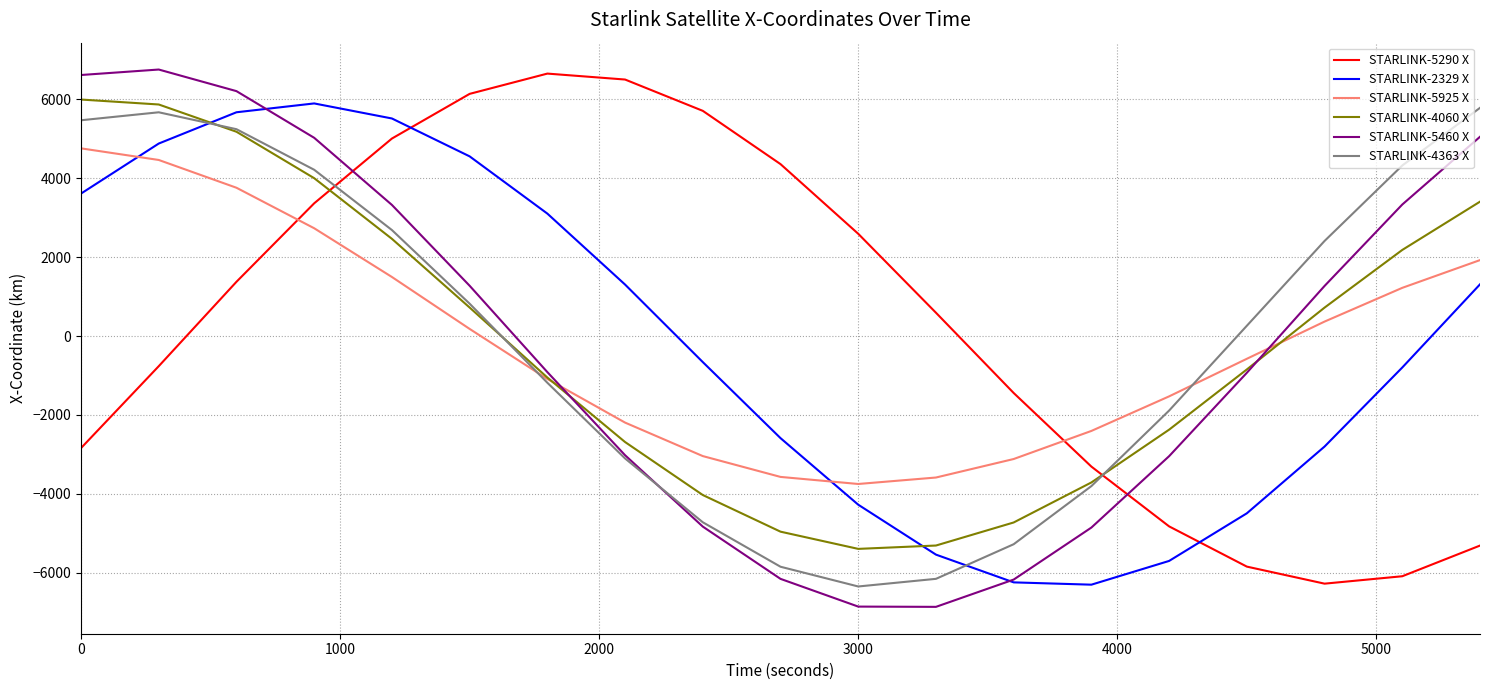

How many times do STARLINK-4363 X and STARLINK-2329 X cross each other?

2